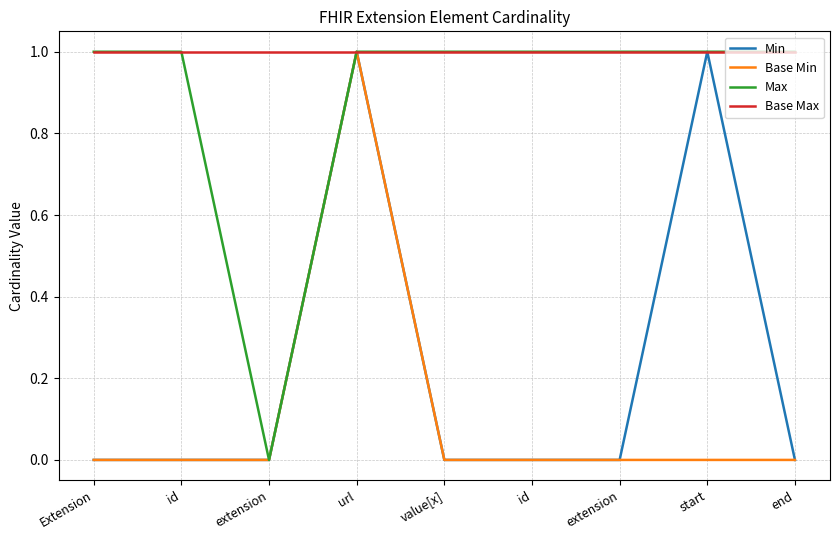

What are all the series names shown in the legend?

Min, Base Min, Max, Base Max